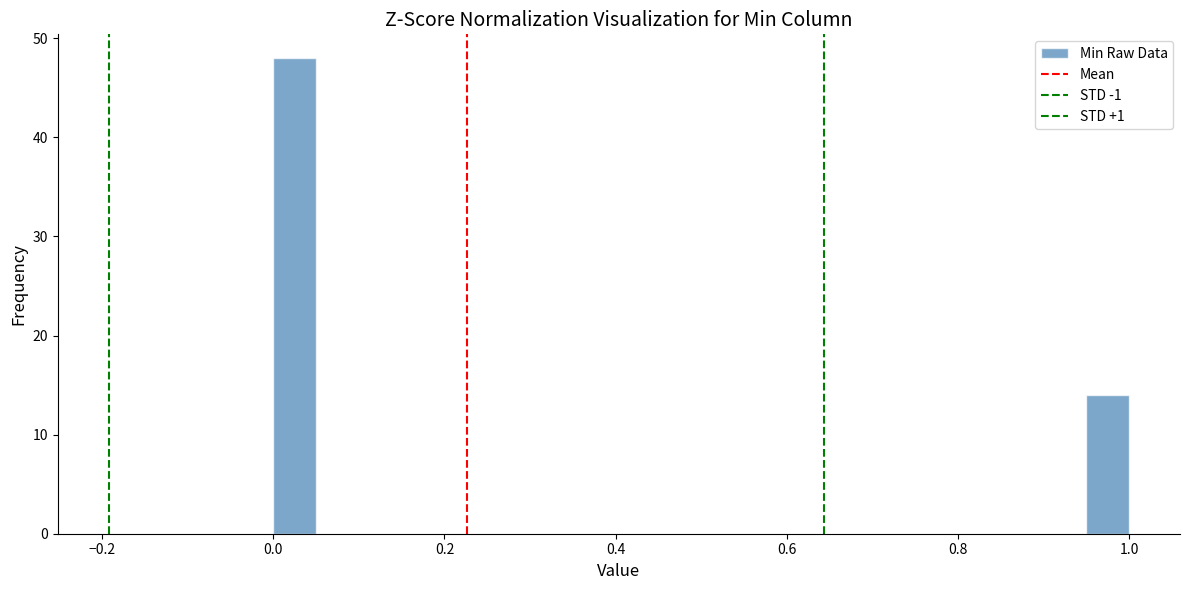

Around what value on the x-axis is the tallest bar? Give the approximate position of its centre, as read against the axis.

0.02